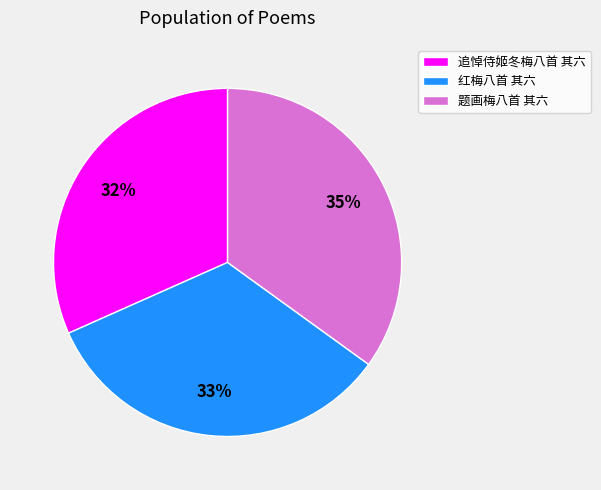

Does any single category account for the majority?

No